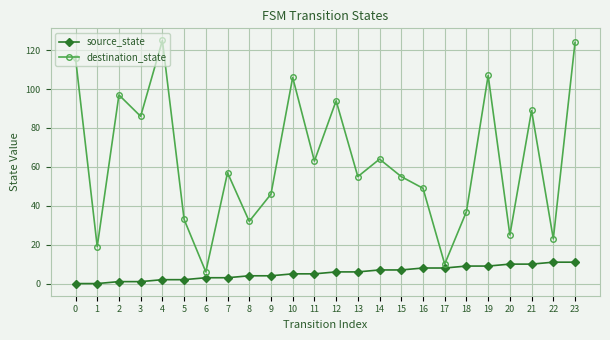

What is the average value of the destination_state series?

63